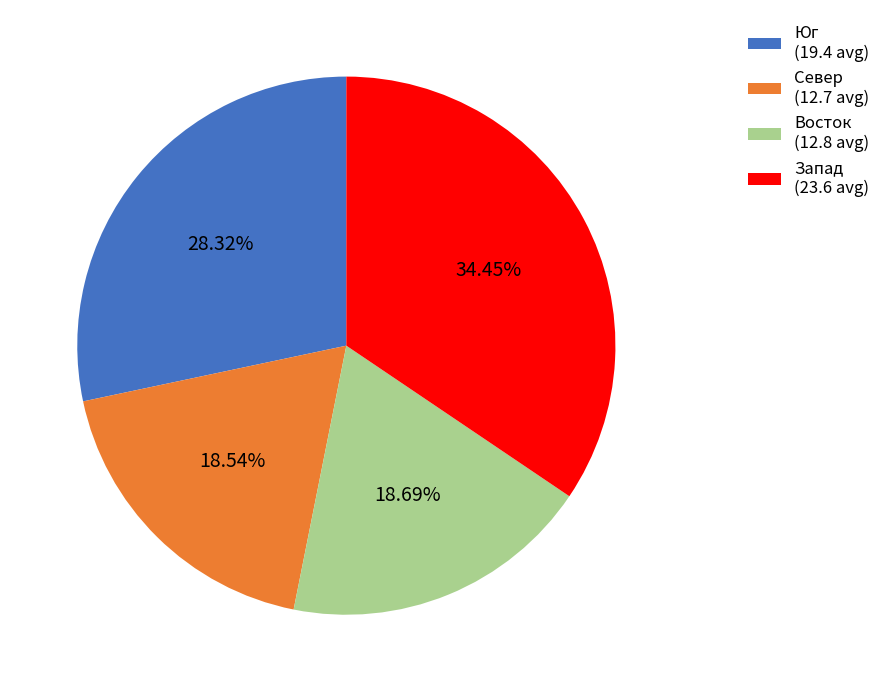

Is the sum of Запад (23.6 avg) and Юг (19.4 avg) greater than half?

Yes